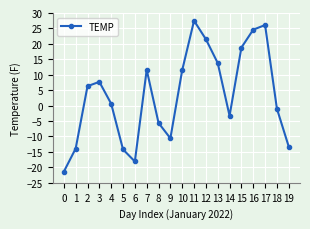

Is this an area chart (filled region under the line)?

No